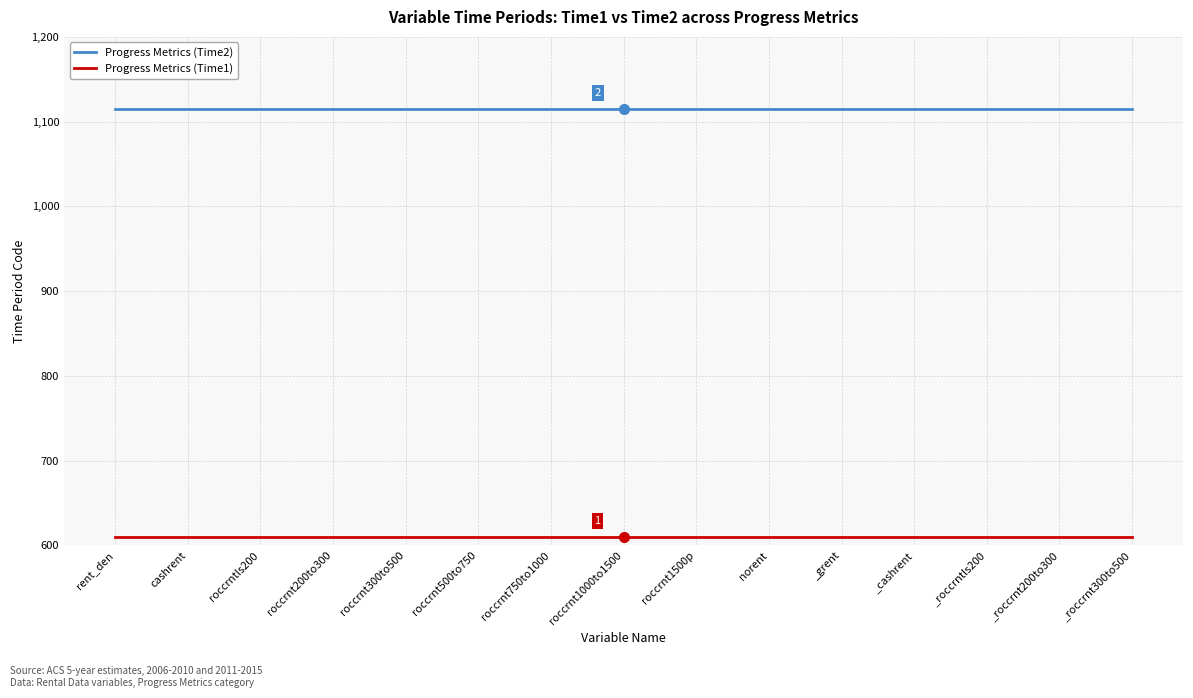

Reading right to left, list all the values displayed in this chart.

Progress Metrics (Time2): _roccrnt300to500=1115	_roccrnt200to300=1115	_roccrntls200=1115	_cashrent=1115	_grent=1115	norent=1115	roccrnt1500p=1115	roccrnt1000to1500=1115	roccrnt750to1000=1115	roccrnt500to750=1115	roccrnt300to500=1115	roccrnt200to300=1115	roccrntls200=1115	cashrent=1115	rent_den=1115
Progress Metrics (Time1): _roccrnt300to500=610	_roccrnt200to300=610	_roccrntls200=610	_cashrent=610	_grent=610	norent=610	roccrnt1500p=610	roccrnt1000to1500=610	roccrnt750to1000=610	roccrnt500to750=610	roccrnt300to500=610	roccrnt200to300=610	roccrntls200=610	cashrent=610	rent_den=610